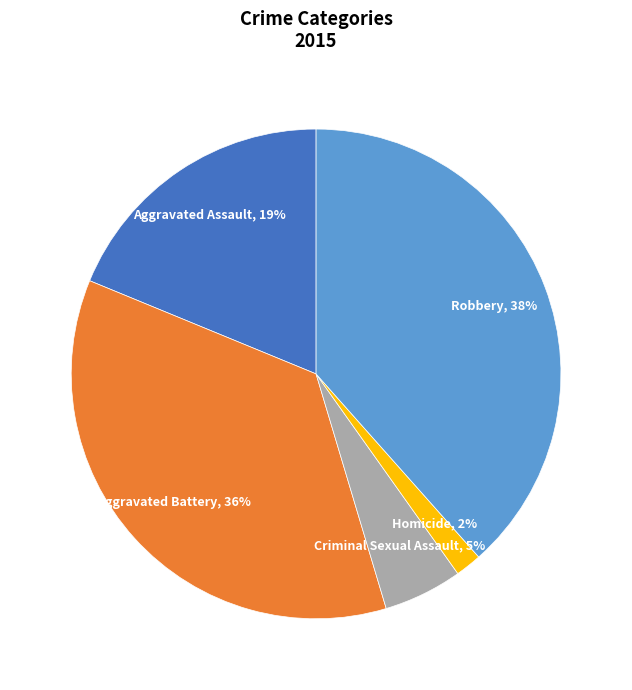

Does Aggravated Assault represent more than half of the total?

No